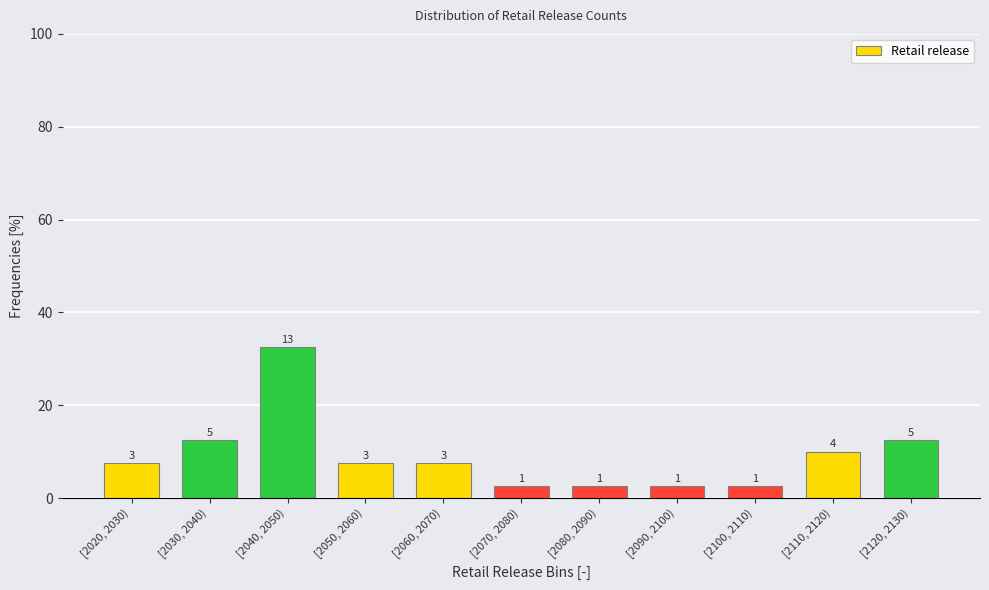

Does the chart contain any negative values?

No